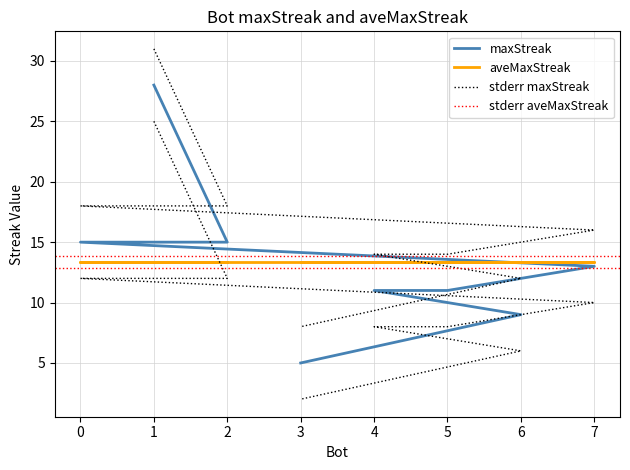

What is the difference between the maximum and minimum values?

23